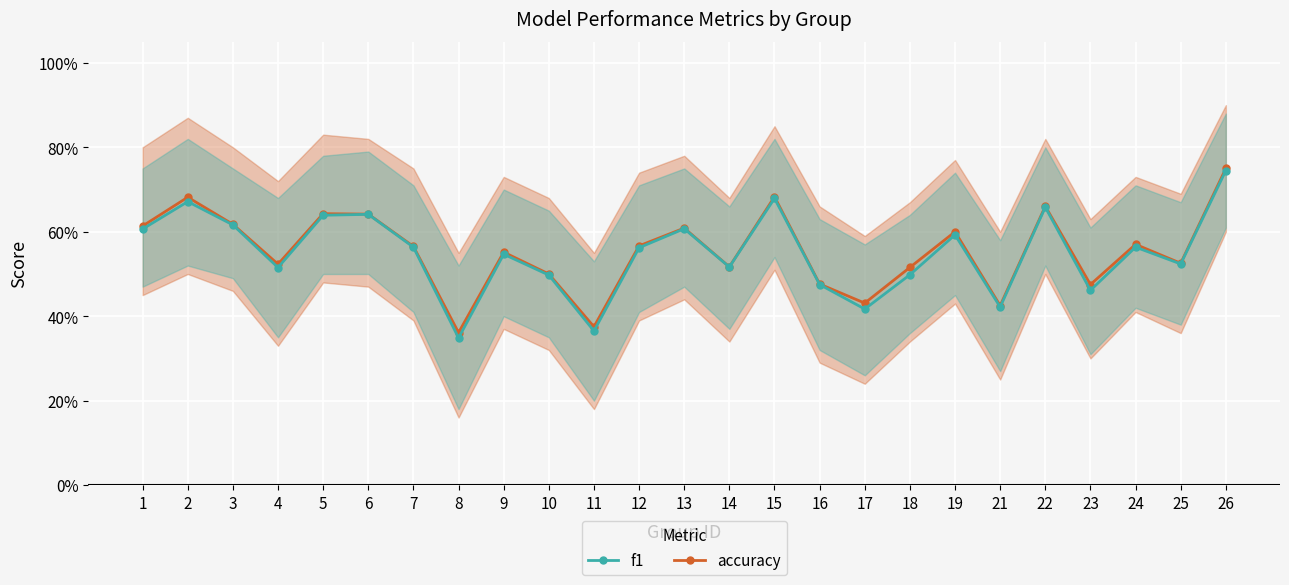

List the series in order of their overall mean, lowest first.

f1, accuracy